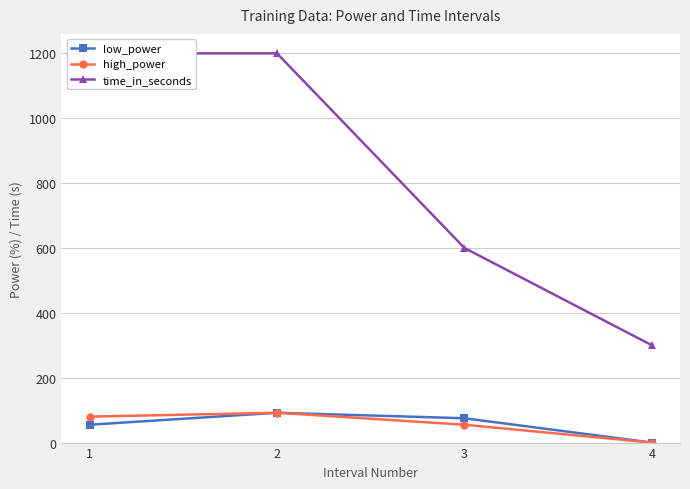

Rank the series by their maximum value, from highest to lowest.

time_in_seconds, low_power, high_power